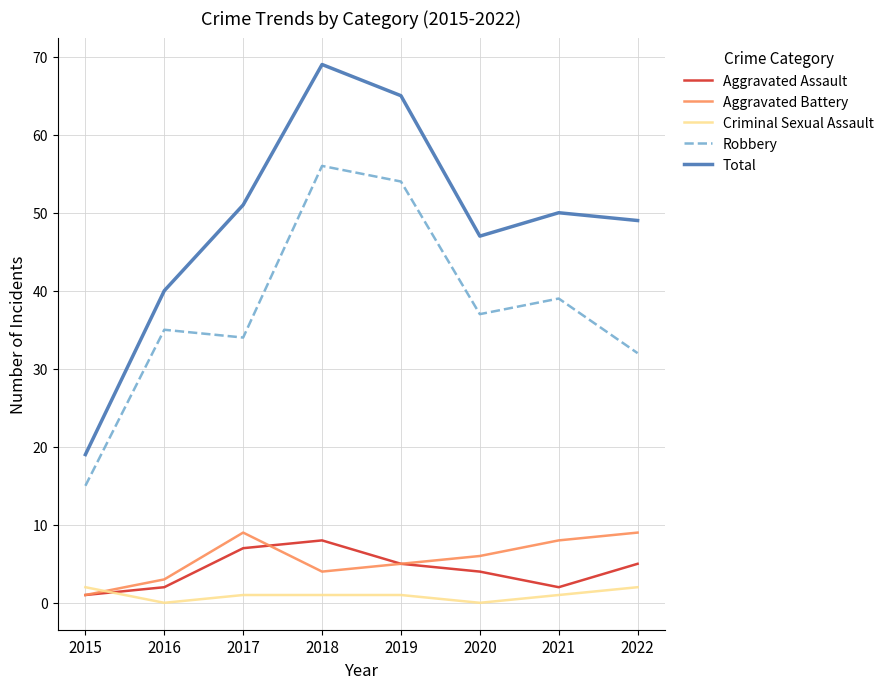

Is this an area chart (filled region under the line)?

No